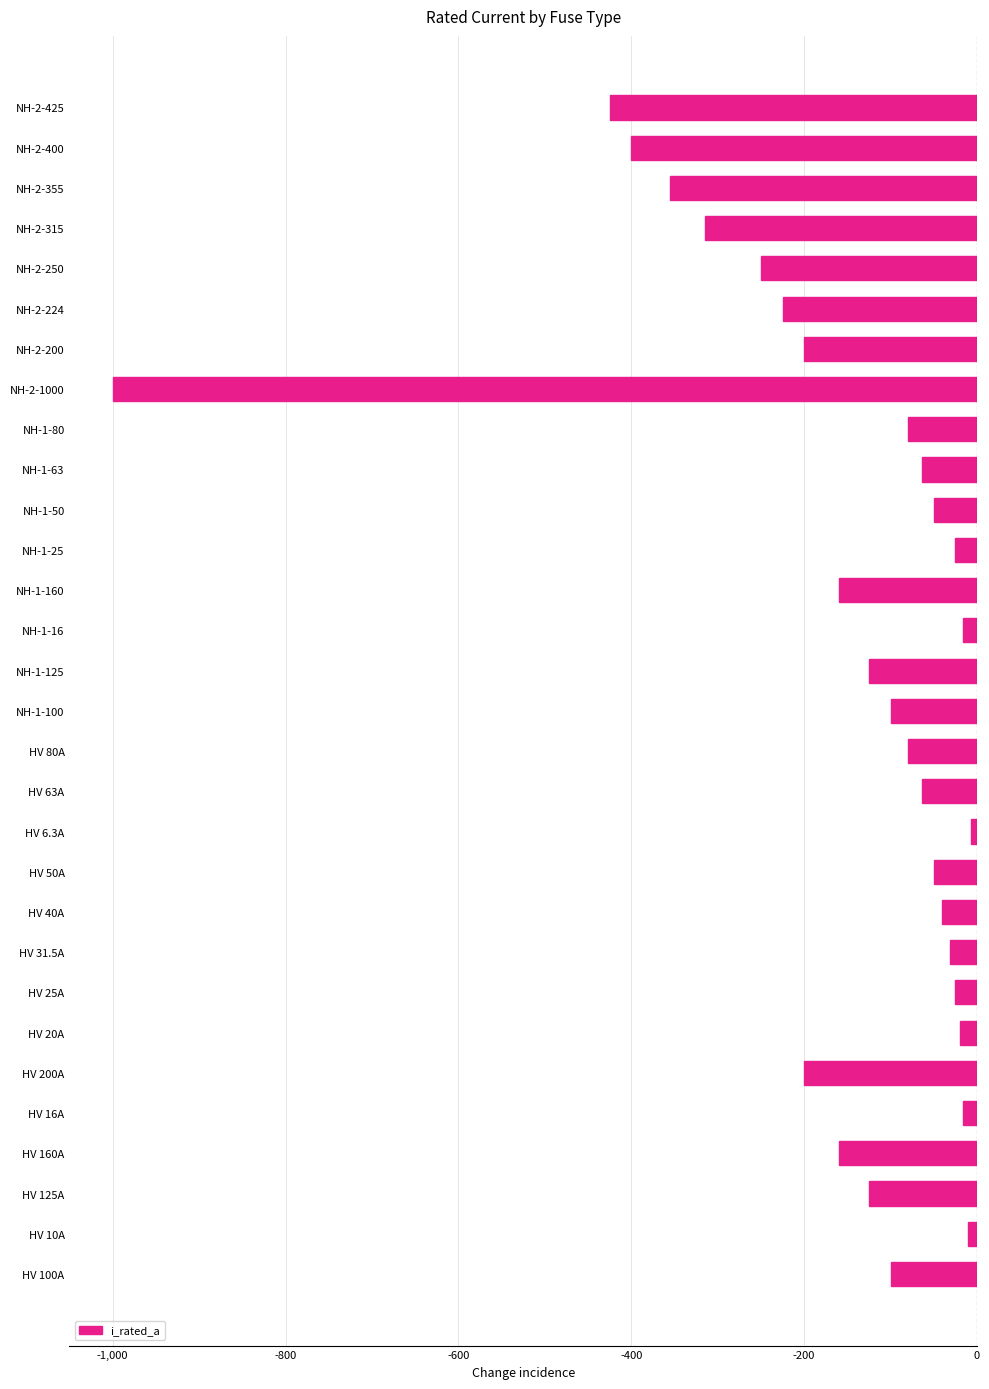

What is the average value?

-157.2